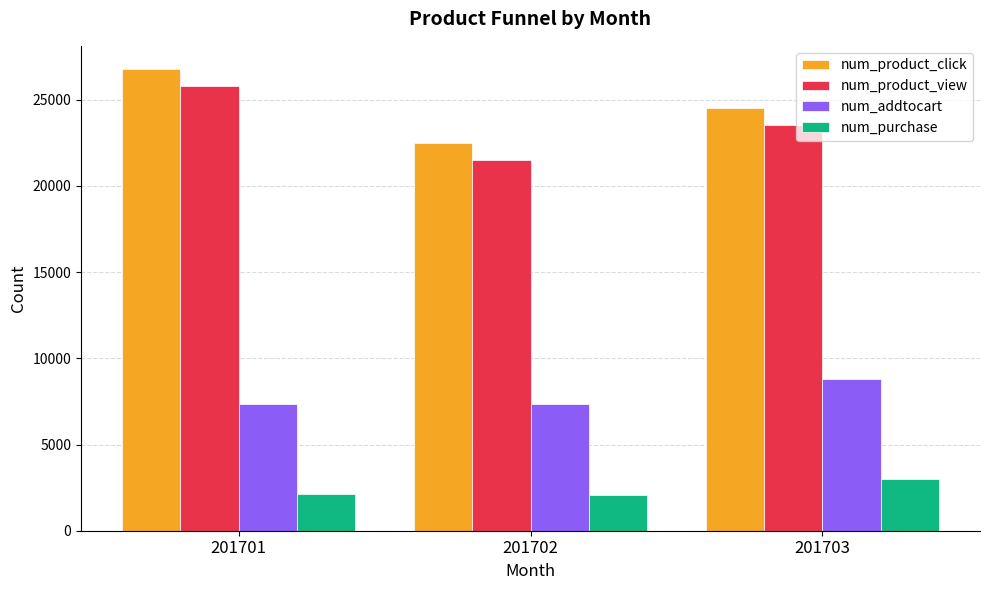

What is the sum of the num_product_click values at 201703 and 201701?

51336